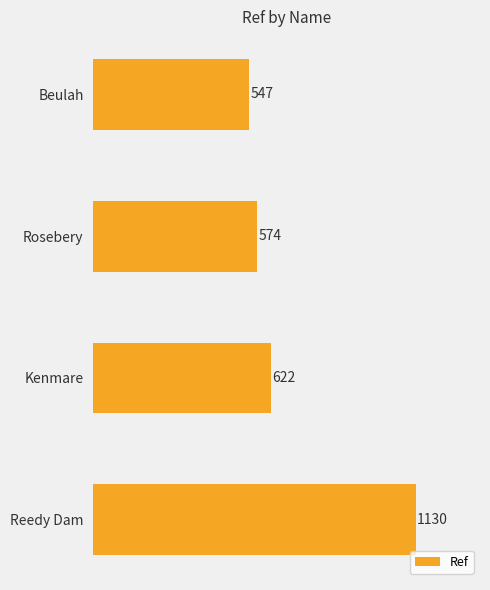

How many bars are there in total?

4